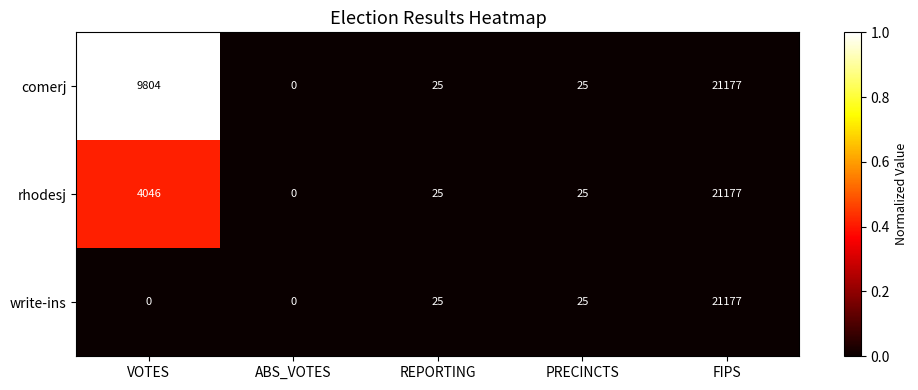

List the series in order of their overall mean, highest first.

comerj, rhodesj, write-ins